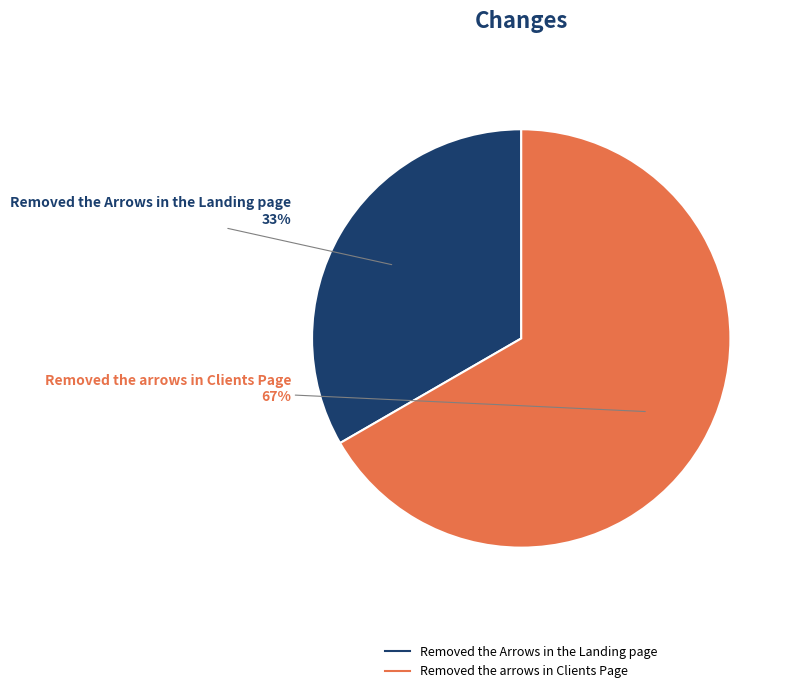

Which category has the biggest portion of the pie?

Removed the arrows in Clients Page